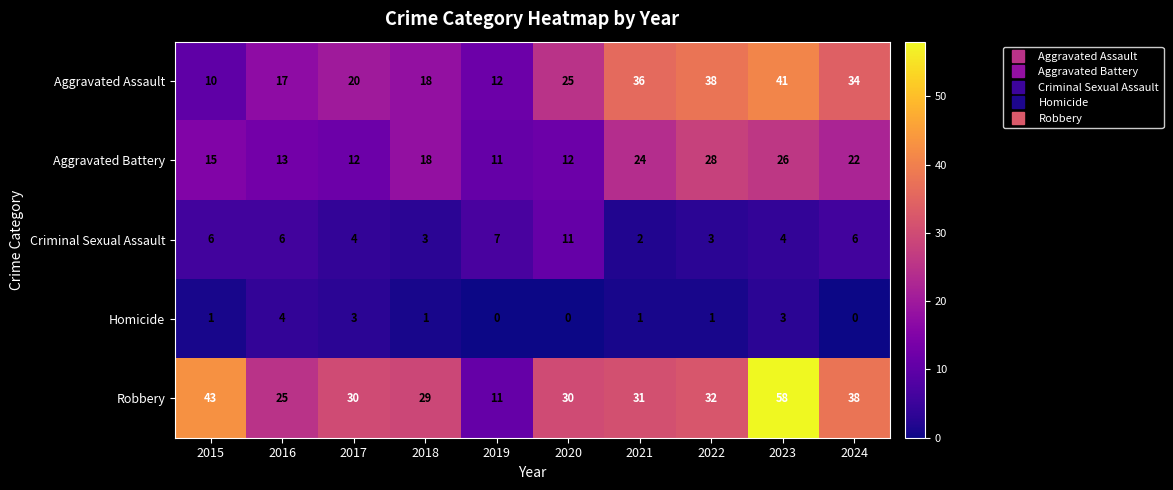

At 2020, list the series in order from largest to smallest.

Robbery, Aggravated Assault, Aggravated Battery, Criminal Sexual Assault, Homicide